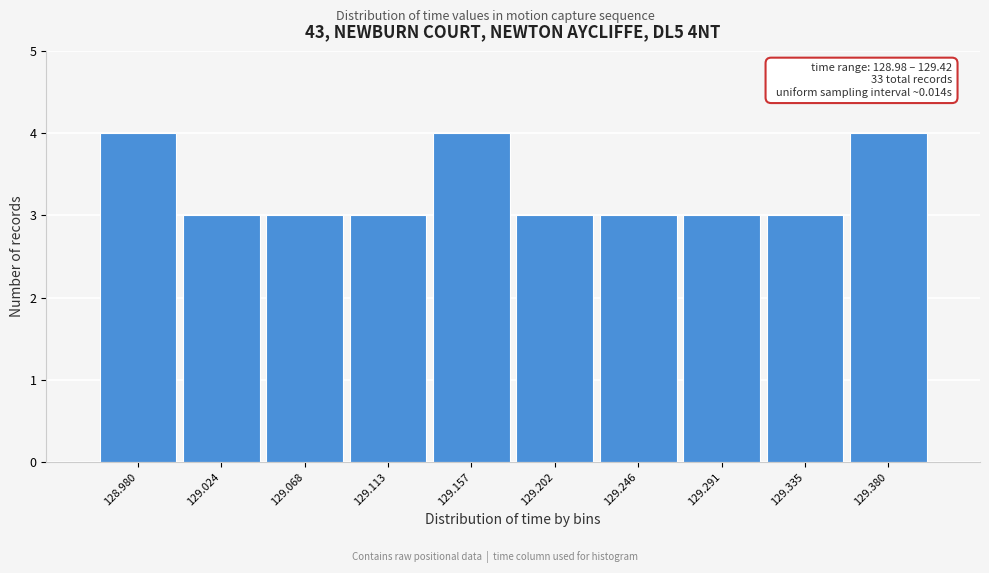

Reading left to right, transcribe all the data shown in this chart.

128.980=4	129.024=3	129.068=3	129.113=3	129.157=4	129.202=3	129.246=3	129.291=3	129.335=3	129.380=4